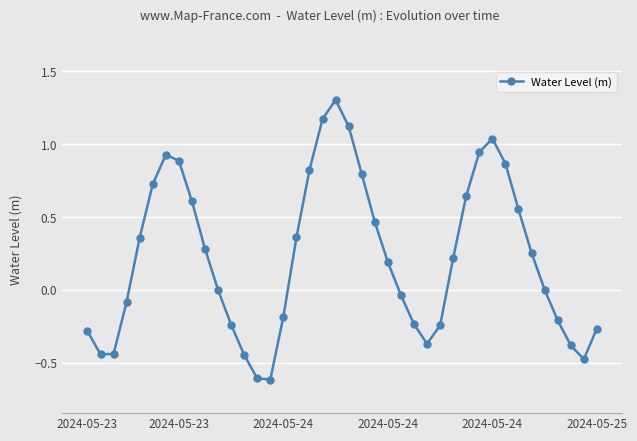

True or false: there are more than 2 points higher than both neighbors.

True